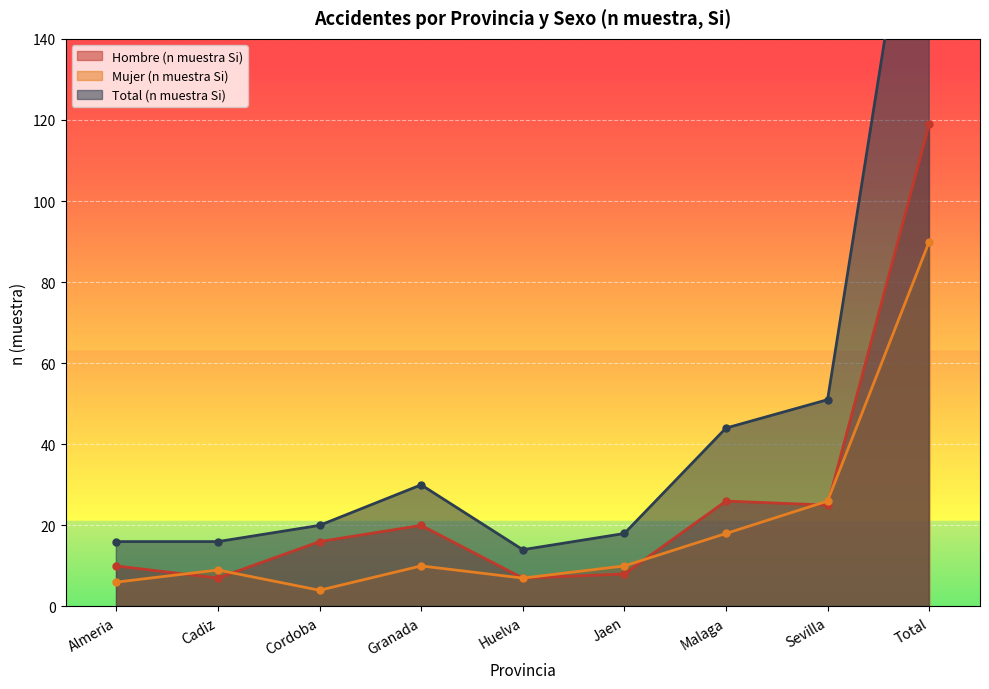

What is the label of the 7th point from the left?

Malaga